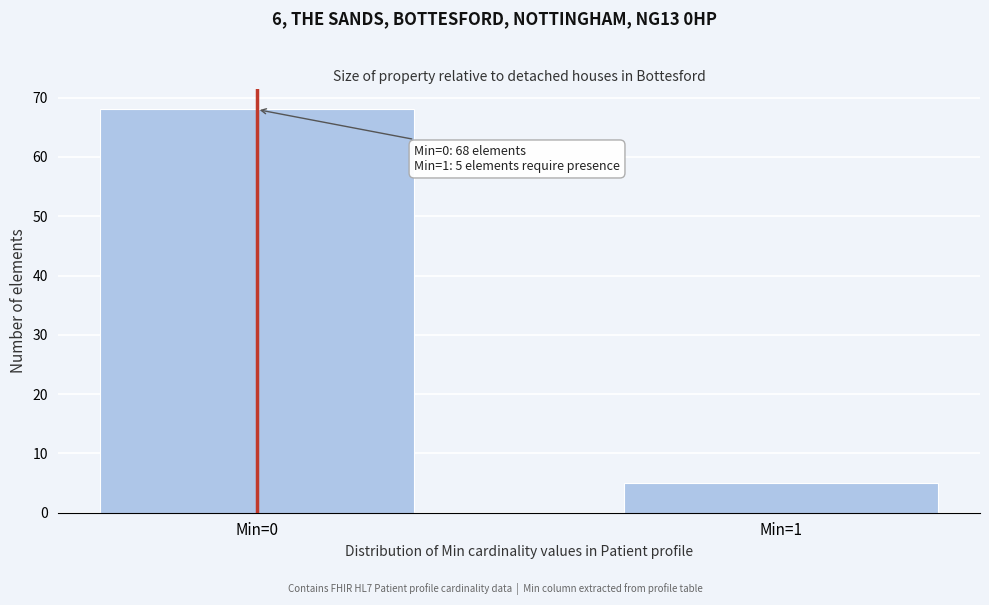

Reading left to right, list all the values displayed in this chart.

Min=0=68	Min=1=5